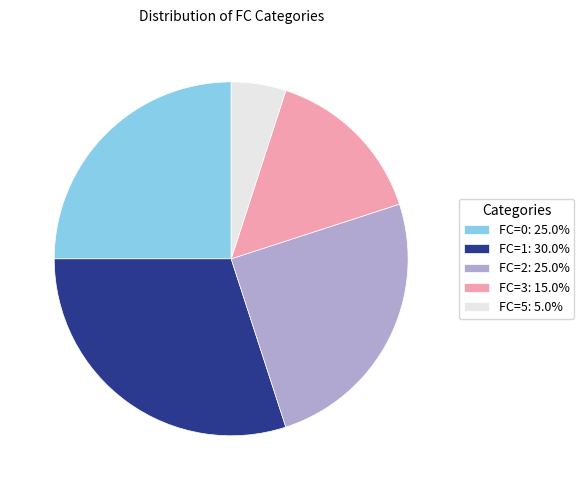

Do FC=3 and FC=2 together represent more than half of the pie?

No